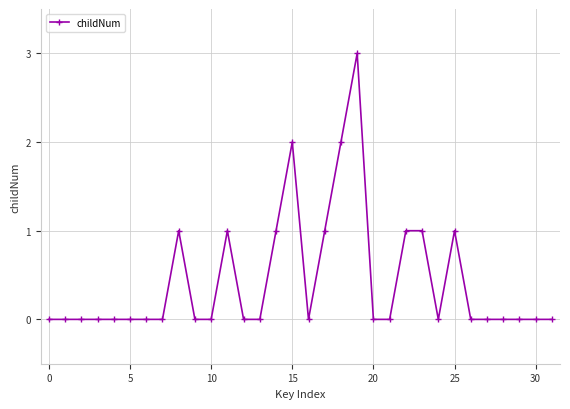

What is the difference between the maximum and minimum values?

3